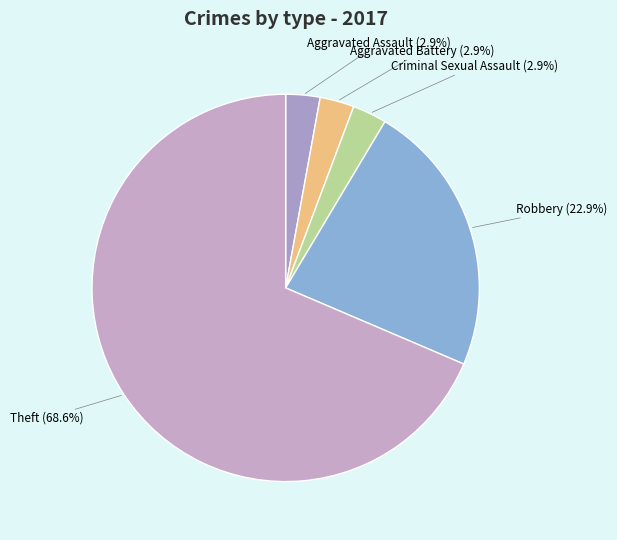

Count the number of slices in the pie.

5